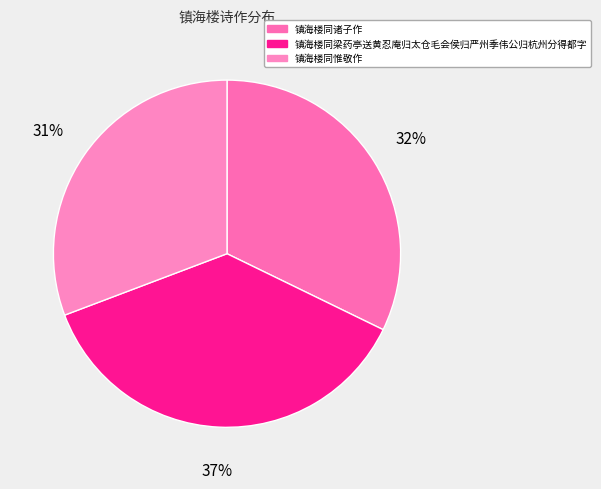

To the nearest percent, what percentage of the pie is 镇海楼同诸子作?

32%